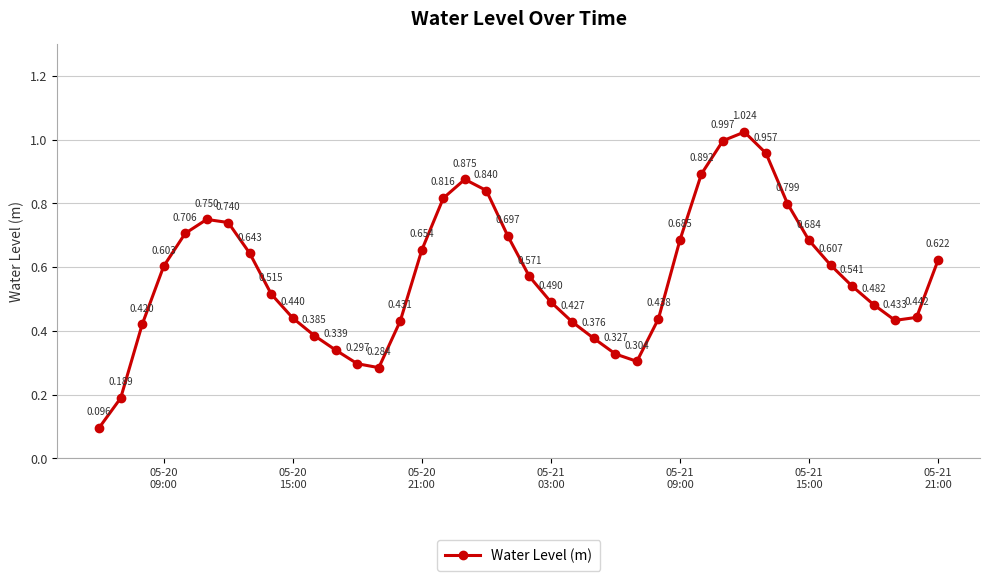

True or false: the data has more than 0 interior local peaks.

True